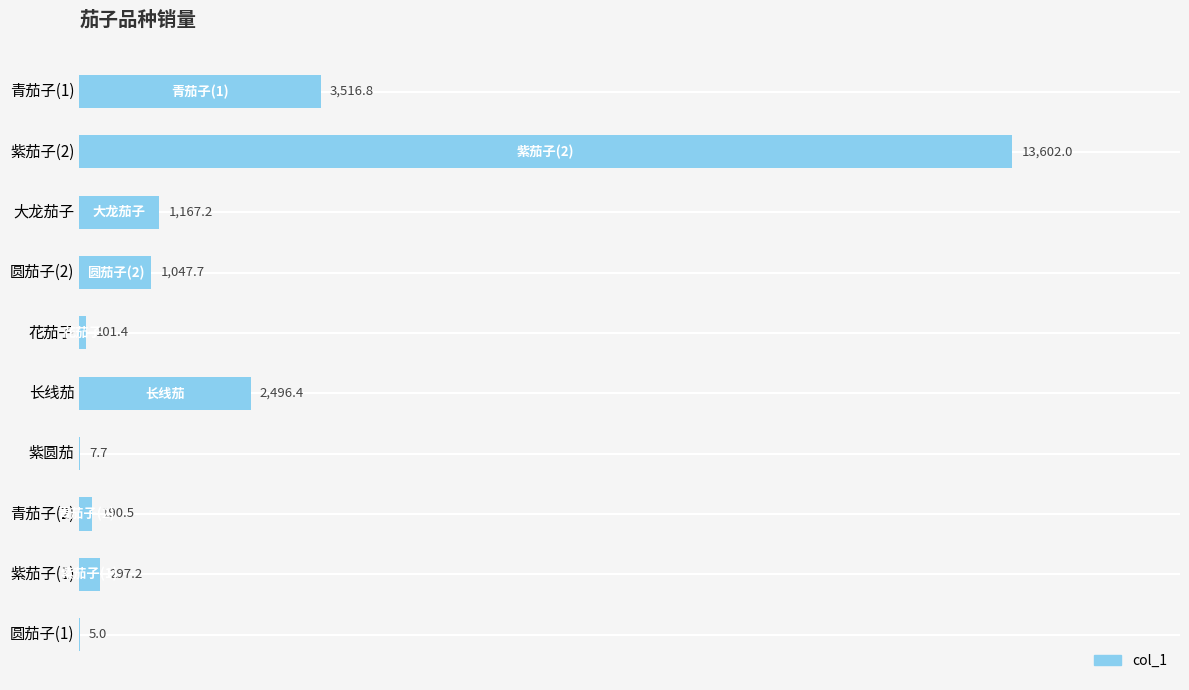

Reading top to bottom, extract all data points from this chart.

青茄子(1)=3516.8	紫茄子(2)=13602.0	大龙茄子=1167.2	圆茄子(2)=1047.7	花茄子=101.4	长线茄=2496.4	紫圆茄=7.7	青茄子(2)=190.5	紫茄子(1)=297.2	圆茄子(1)=5.0